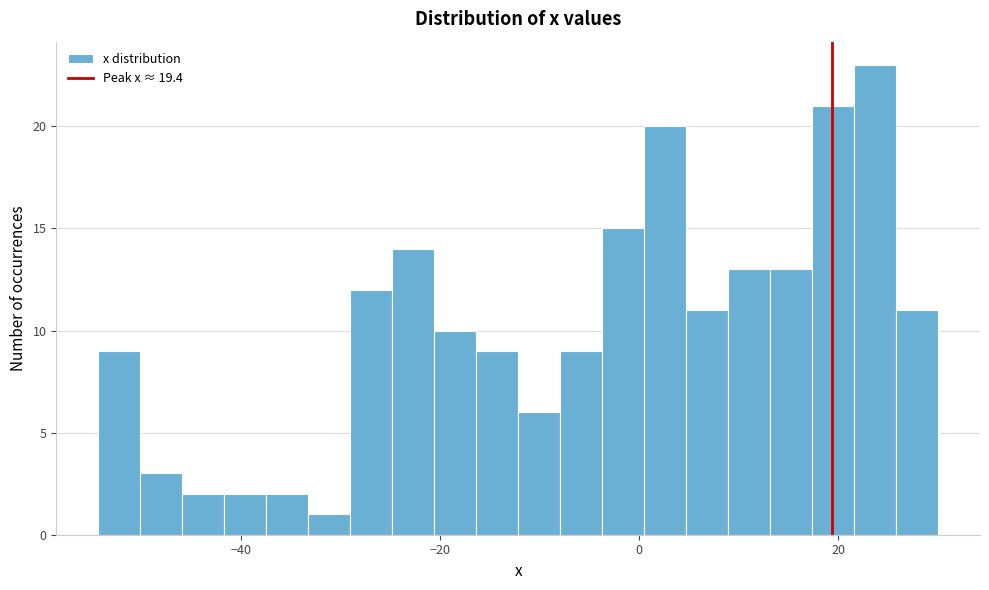

Around what value on the x-axis is the tallest bar? Give the approximate position of its centre, as read against the axis.

24